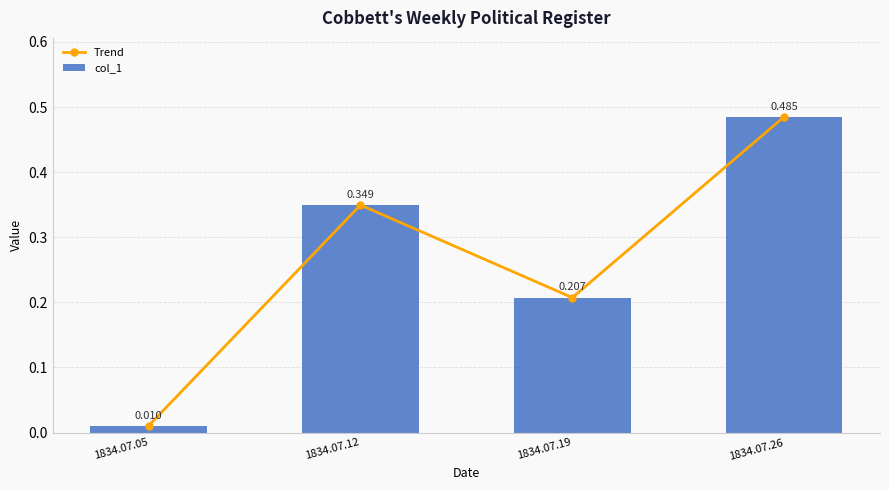

Reading right to left, what are all the values shown in this chart?

Trend: 1834.07.26=0.5	1834.07.19=0.2	1834.07.12=0.3	1834.07.05=0.0
col_1: 1834.07.26=0.5	1834.07.19=0.2	1834.07.12=0.3	1834.07.05=0.0